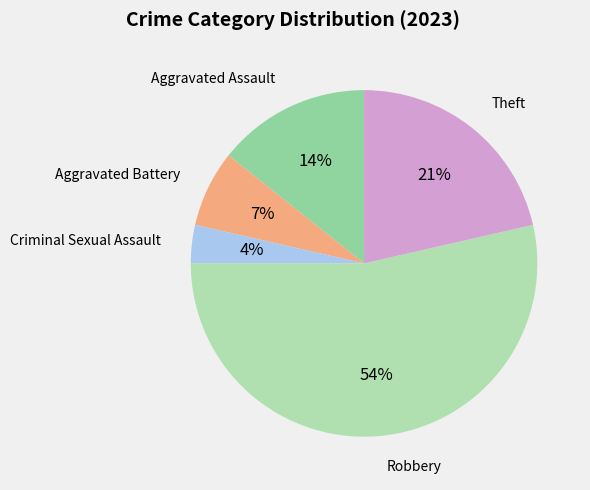

How many segments does this pie chart have?

5